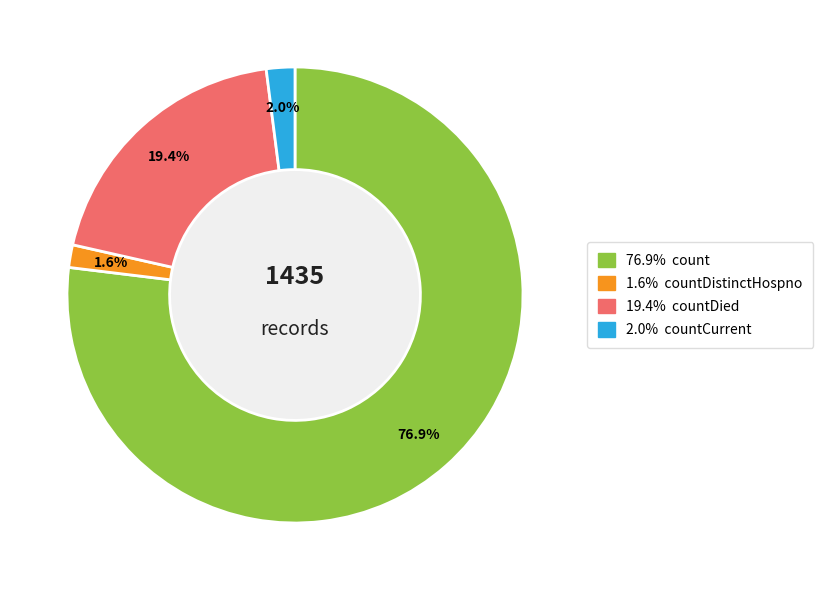

Is there any slice that represents more than half of the pie?

Yes